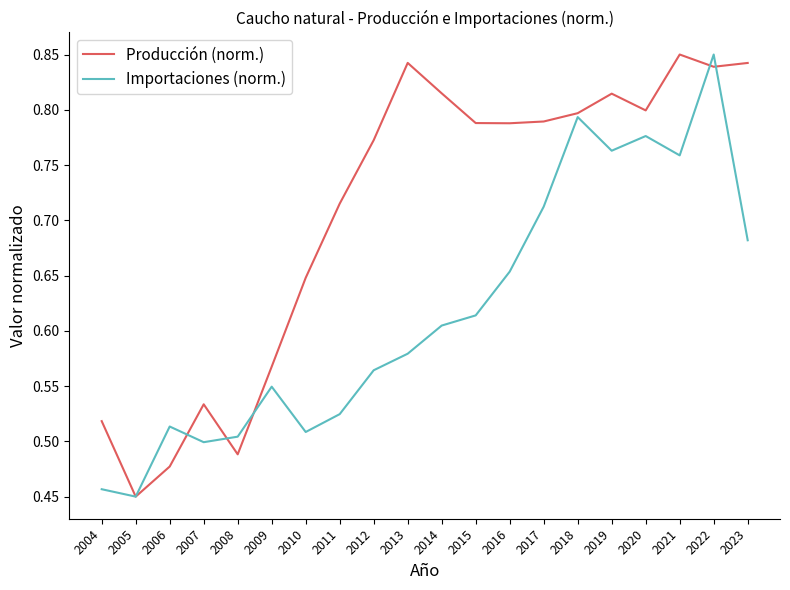

What is the total value across all series at 2013?

1.4